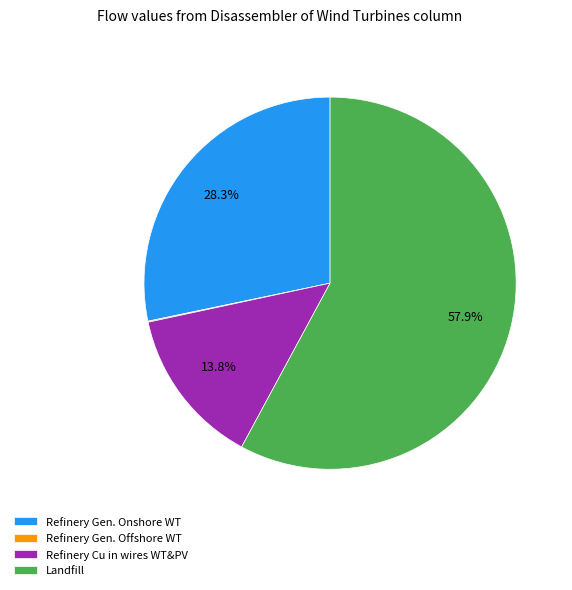

Do Landfill and Refinery Cu in wires WT&PV together represent more than half of the pie?

Yes